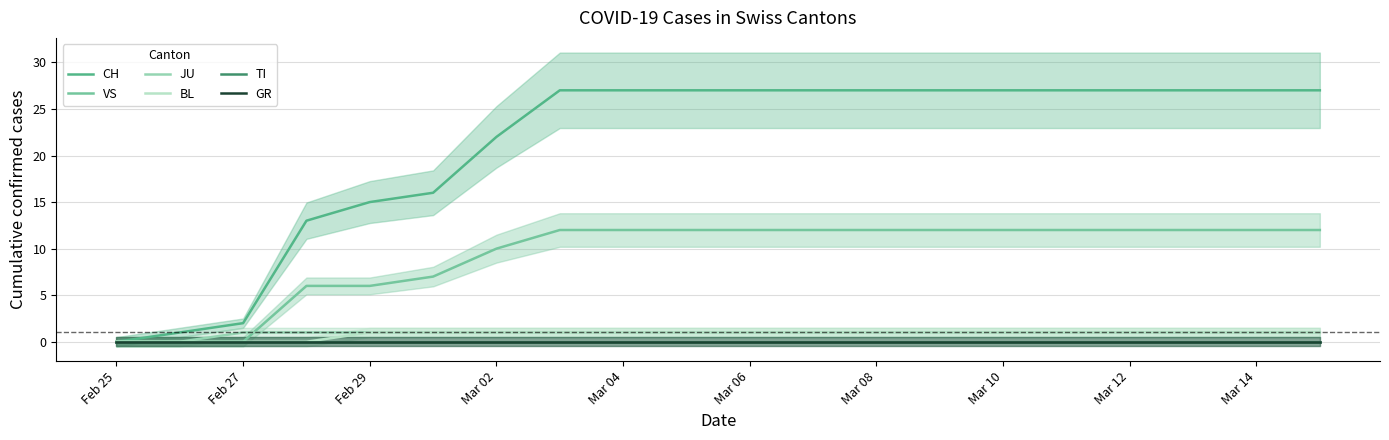

Is this an area chart (filled region under the line)?

No